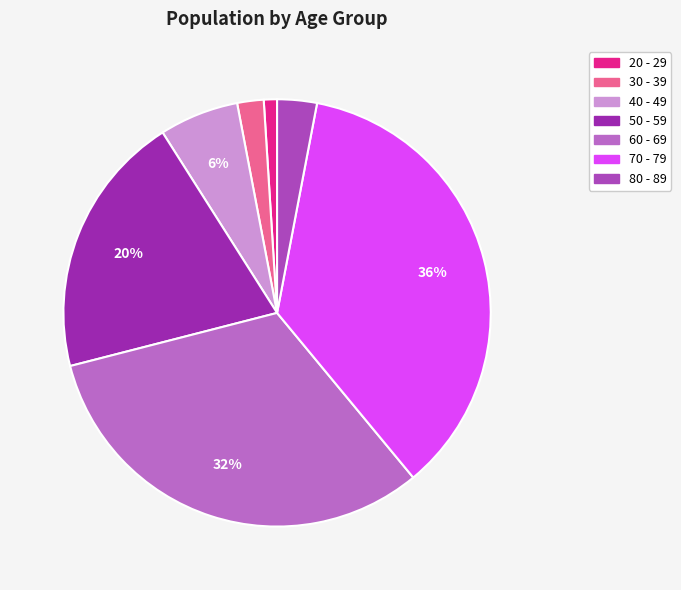

Which category has the smallest portion of the pie?

20 - 29